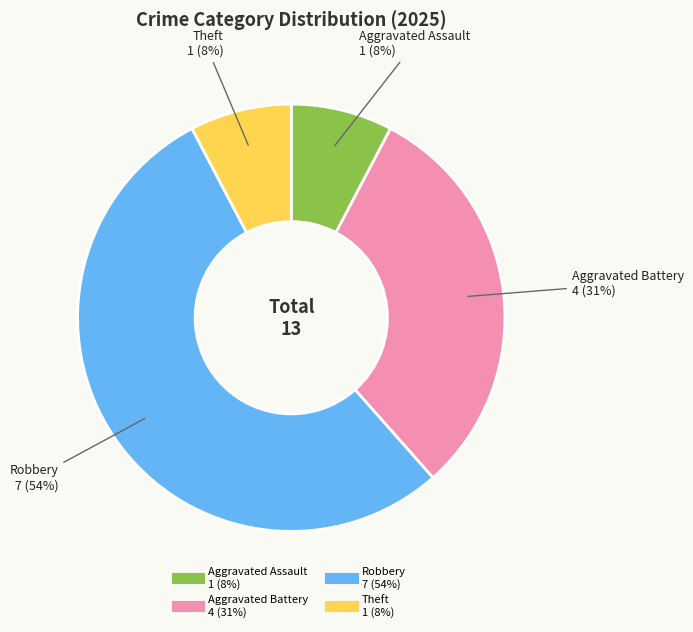

How many segments does this pie chart have?

4